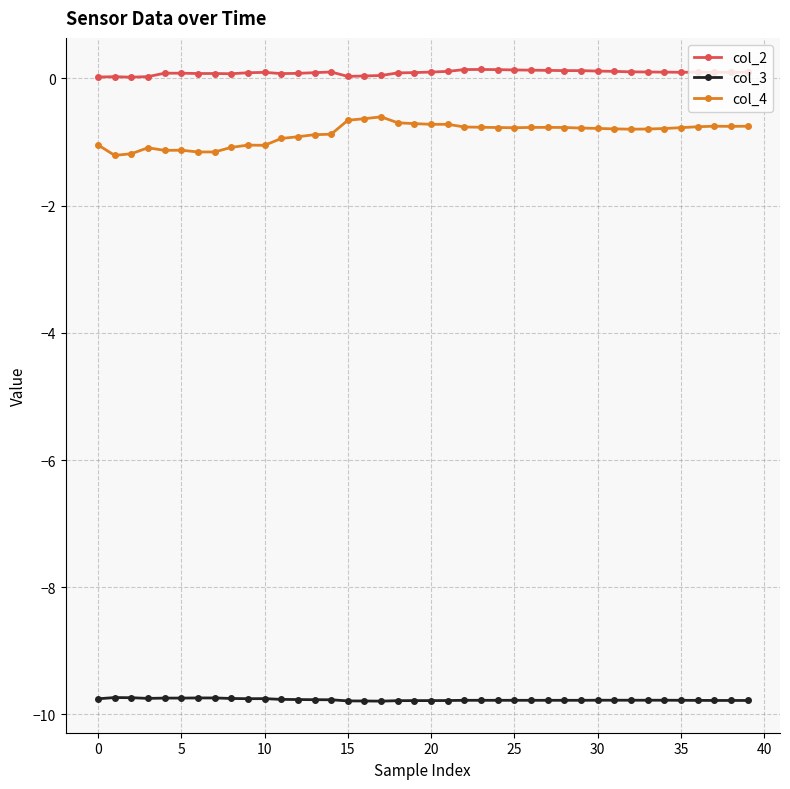

What are all the series names shown in the legend?

col_2, col_3, col_4